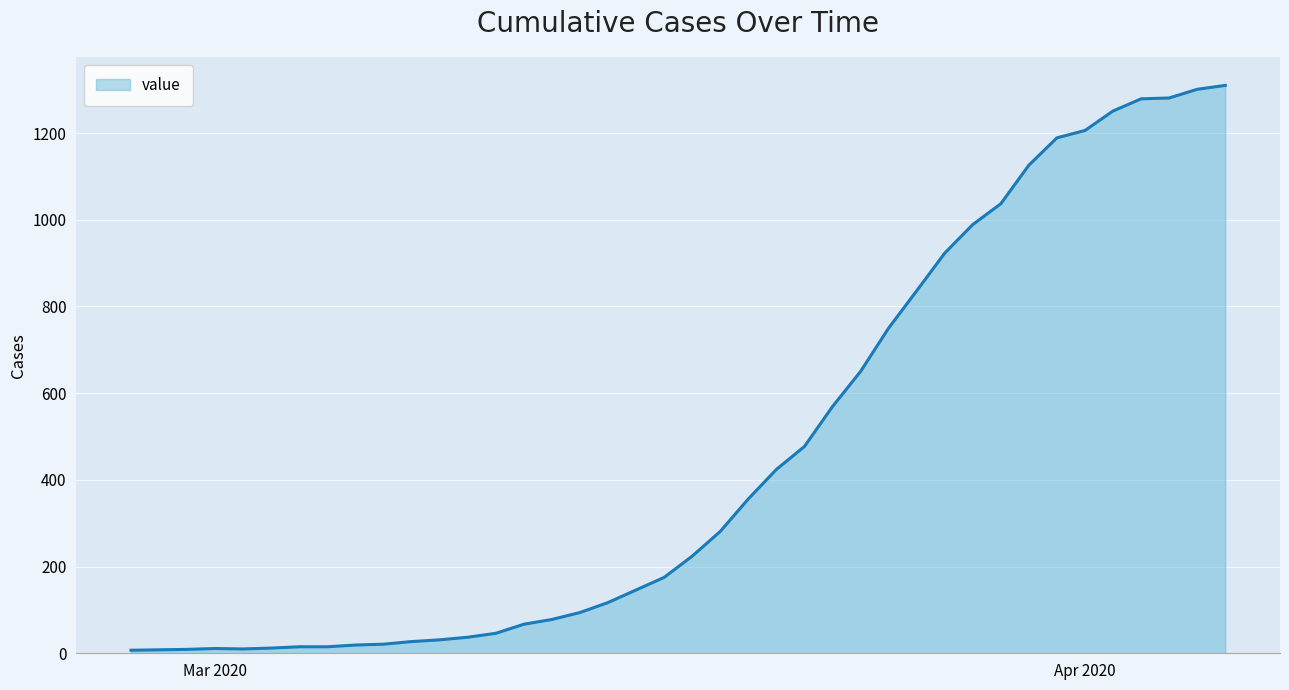

What is the difference between the maximum and minimum values?

1303